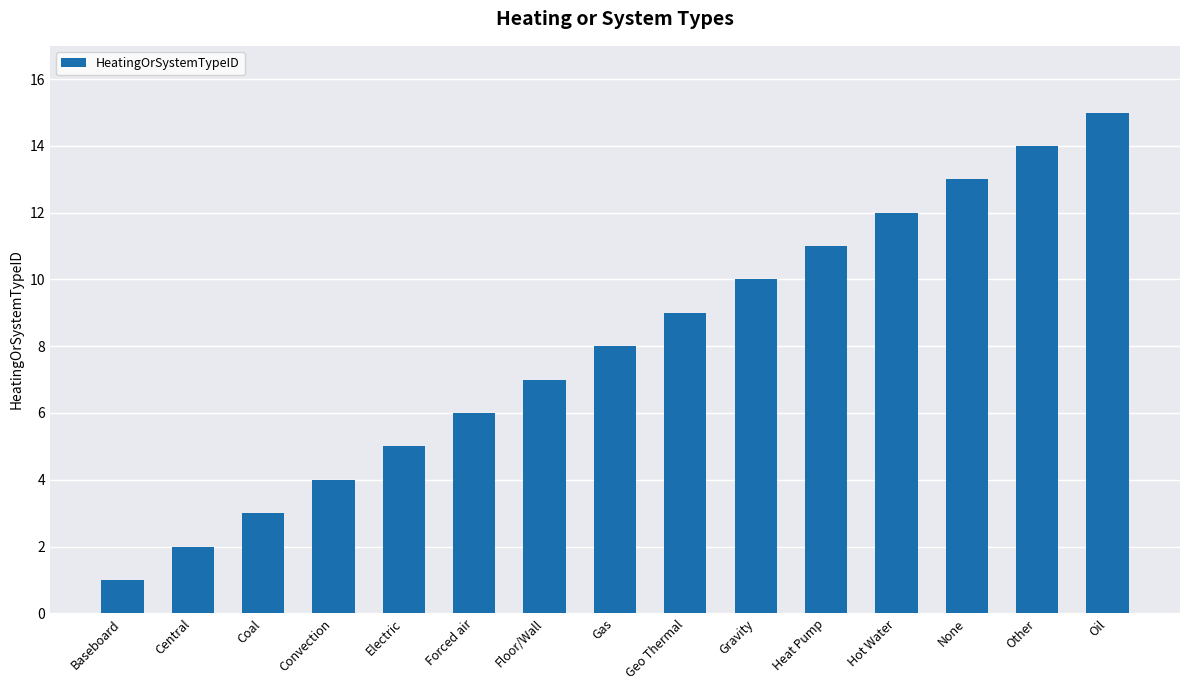

Reading left to right, list all the values displayed in this chart.

Baseboard=1	Central=2	Coal=3	Convection=4	Electric=5	Forced air=6	Floor/Wall=7	Gas=8	Geo Thermal=9	Gravity=10	Heat Pump=11	Hot Water=12	None=13	Other=14	Oil=15